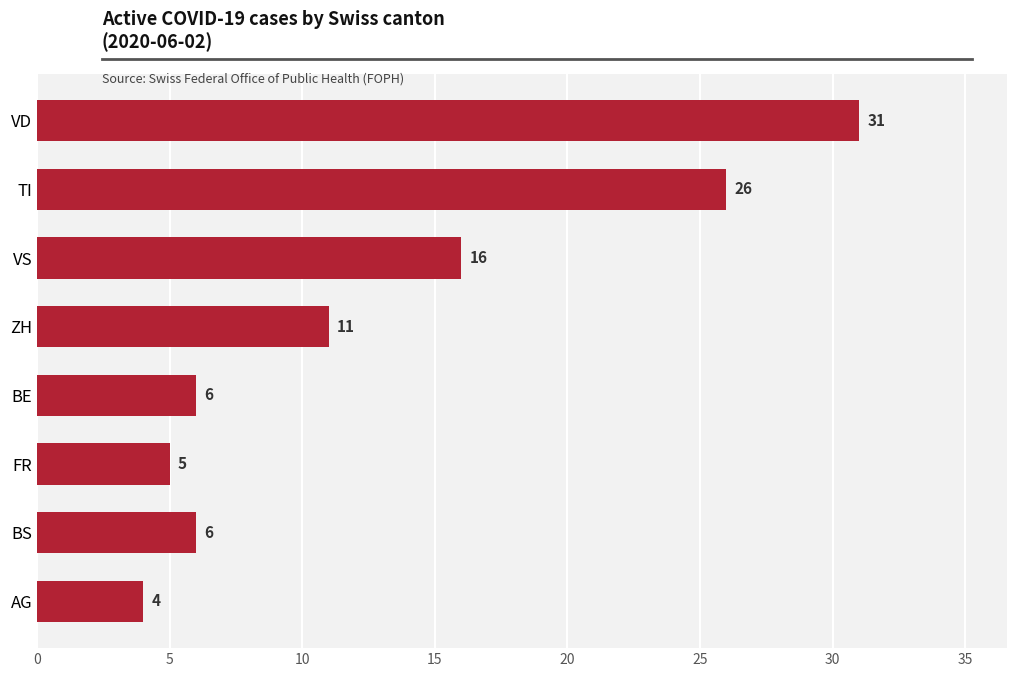

Between TI and AG, which is larger?

TI